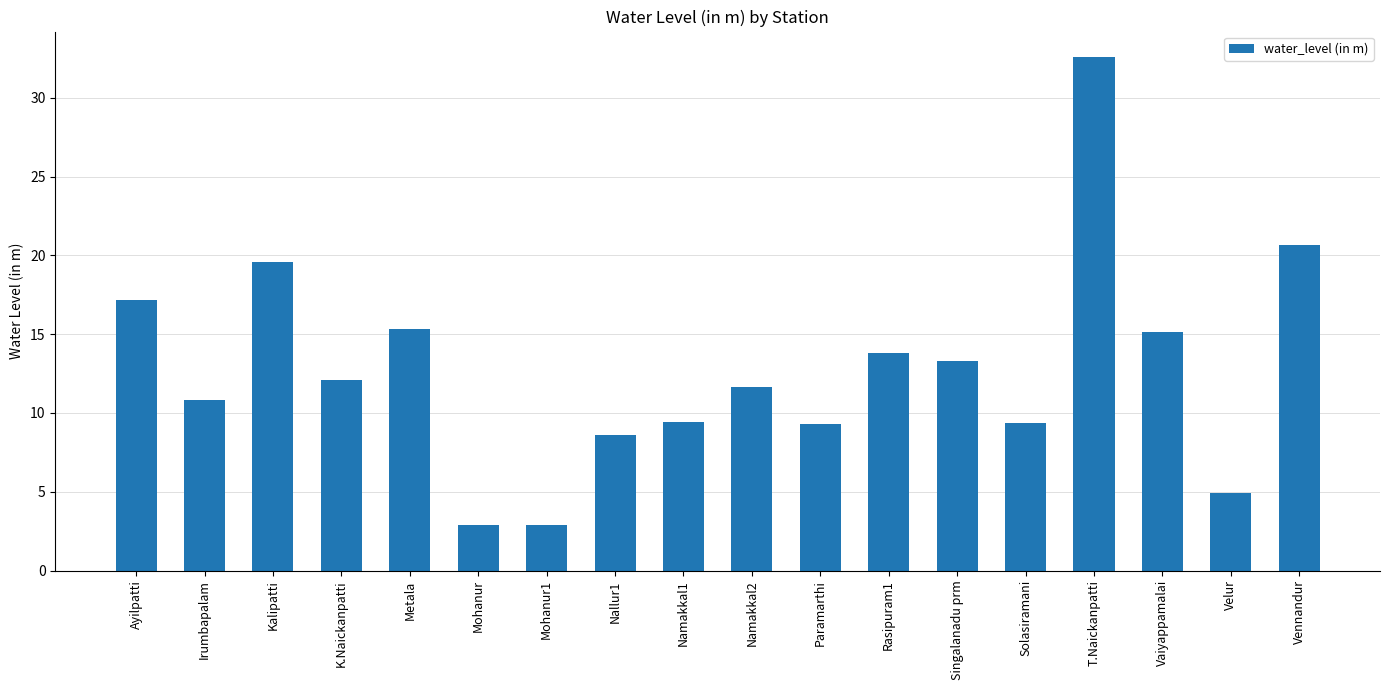

What is the label of the 3rd bar from the left?

Kalipatti